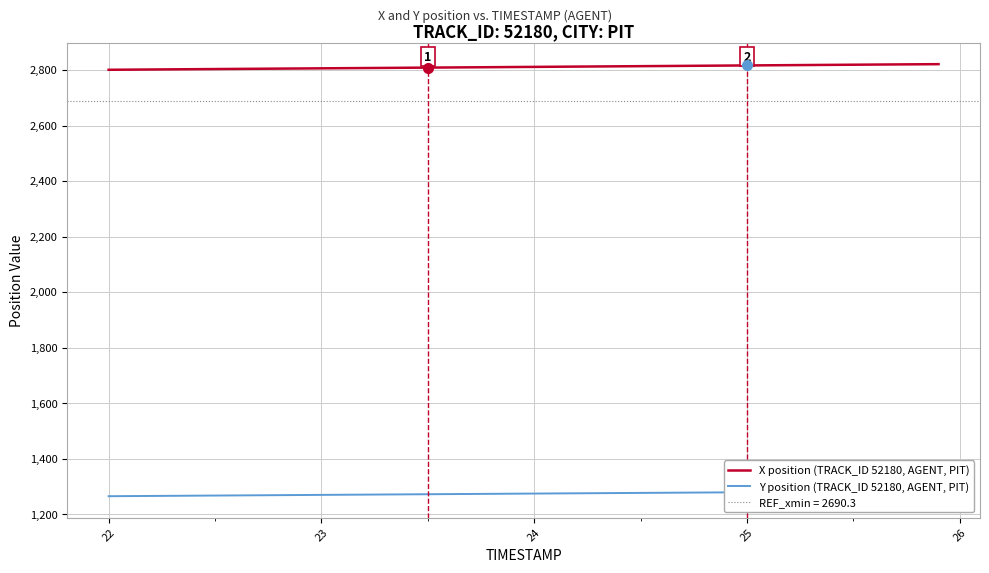

Reading left to right, list all the values displayed in this chart.

X position (TRACK_ID 52180, AGENT, PIT): 2801.1	2801.6	2802.2	2802.7	2803.2	2803.7	2804.2	2804.8	2805.3	2805.8	2806.3	2806.9	2807.4	2807.9	2808.4	2808.9	2809.5	2810.0	2810.5	2811.0	2811.5	2812.1	2812.6	2813.1	2813.6	2814.2	2814.7	2815.2	2815.7	2816.2	2816.8	2817.3	2817.8	2818.3	2818.9	2819.4	2819.9	2820.4	2820.9	2821.4
Y position (TRACK_ID 52180, AGENT, PIT): 1265.0	1265.4	1265.9	1266.4	1266.9	1267.3	1267.8	1268.3	1268.8	1269.2	1269.7	1270.2	1270.7	1271.2	1271.6	1272.1	1272.6	1273.1	1273.5	1274.0	1274.5	1275.0	1275.4	1275.9	1276.4	1276.9	1277.3	1277.8	1278.3	1278.8	1279.2	1279.7	1280.2	1280.7	1281.1	1281.6	1282.1	1282.5	1283.0	1283.4